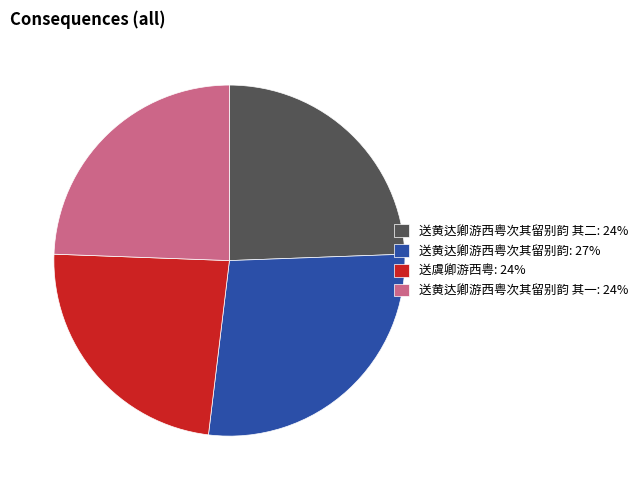

Which slice is the smallest?

送虞卿游西粤: 24%